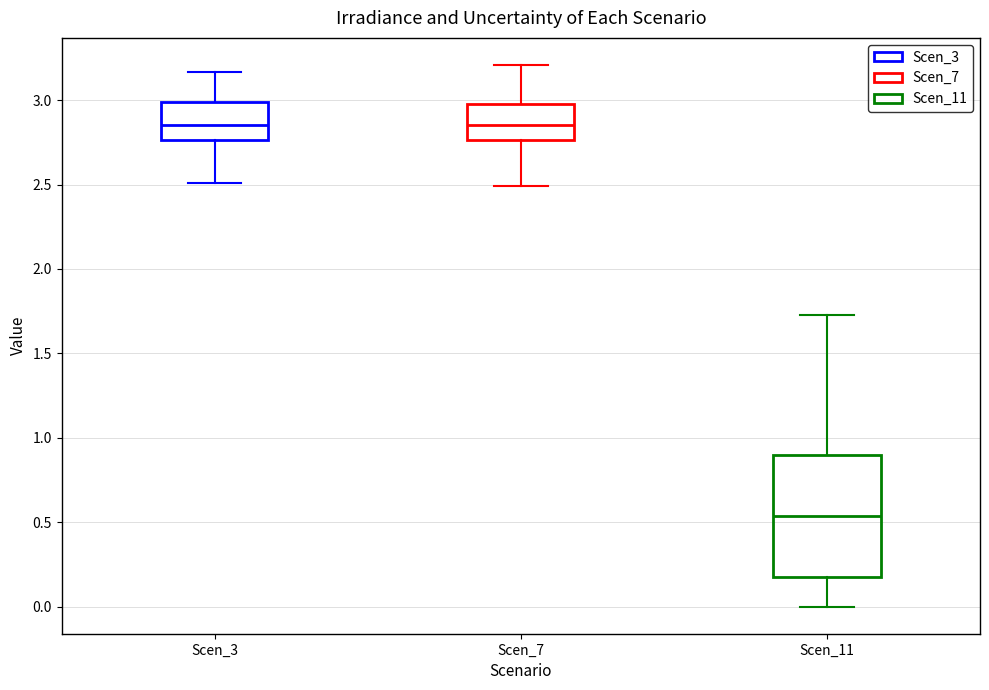

Reading left to right, read every box against the y-axis: the position of its median line, the range the box covers, and the ends of its whiskers. The values are not printed on the chart, so give them approximately, as read against the axis.

Scen_3: median 2.85, box 2.75 to 3.00, whiskers 2.50 to 3.15
Scen_7: median 2.85, box 2.75 to 2.95, whiskers 2.50 to 3.20
Scen_11: median 0.55, box 0.20 to 0.90, whiskers 0.00 to 1.75